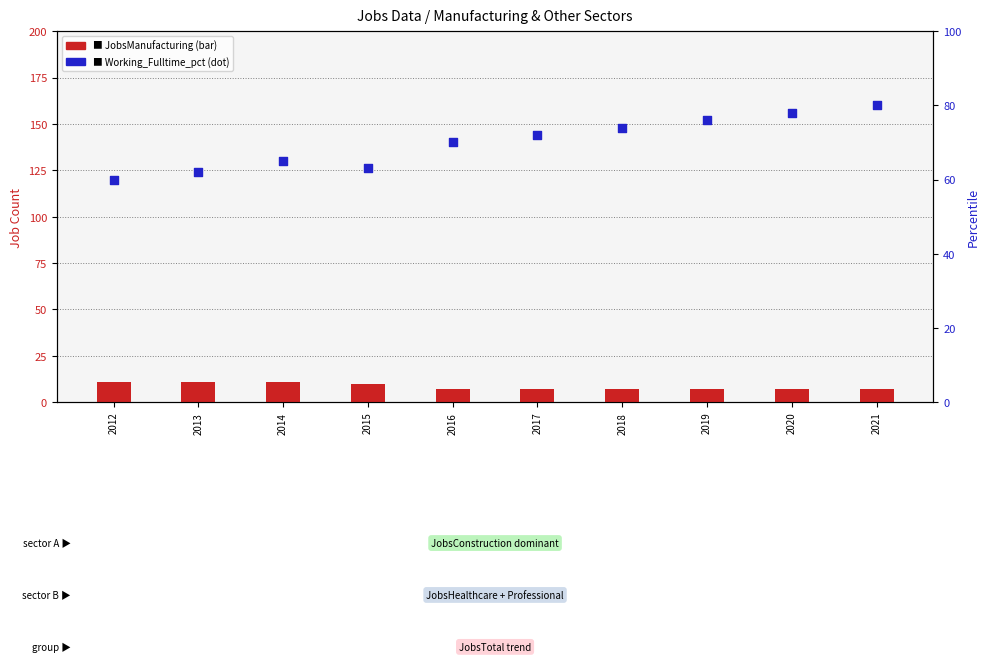

Which series has the largest total across all categories?

Working_Fulltime_pct